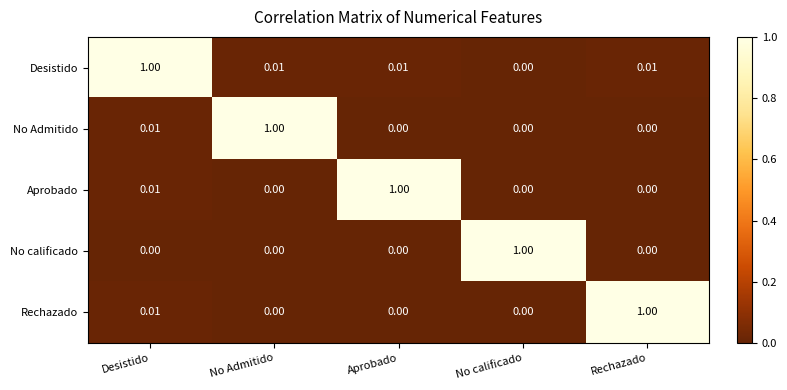

Which category has the highest value in the Desistido series?

Desistido